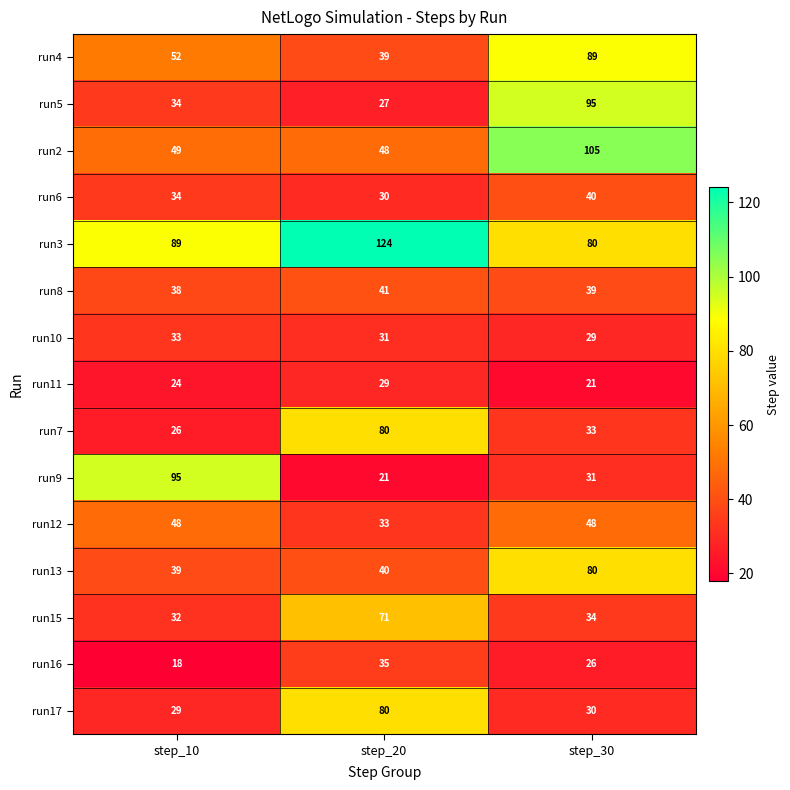

How many run8 values are between 38 and 41?

3